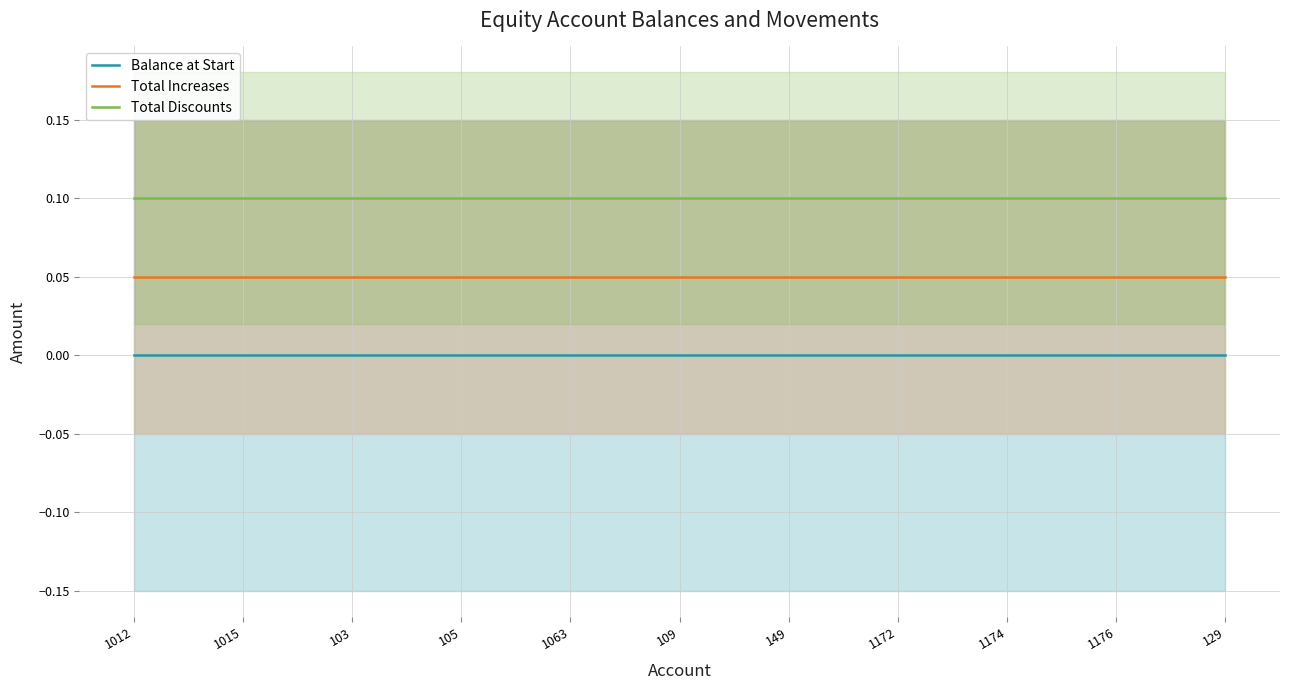

The Balance at Start series shows 0.0 at 1172. True or false?

True